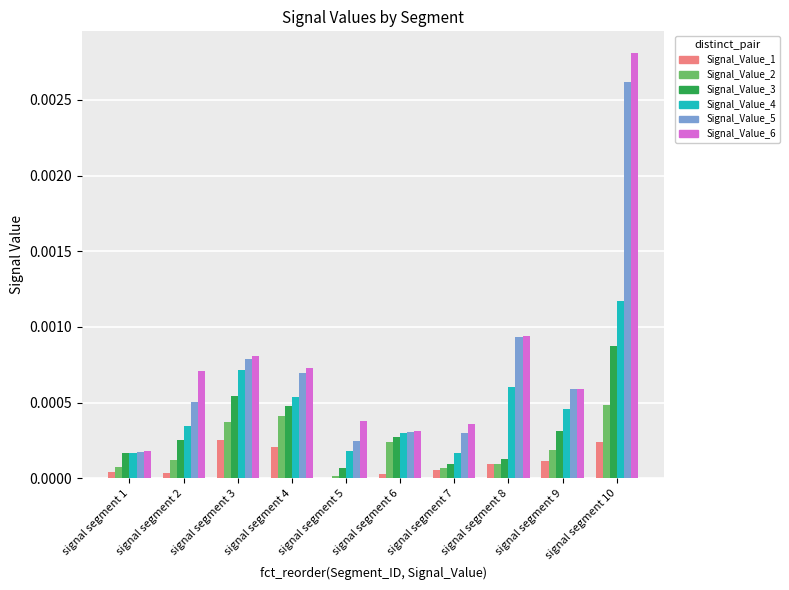

Does the chart contain stacked bars?

No